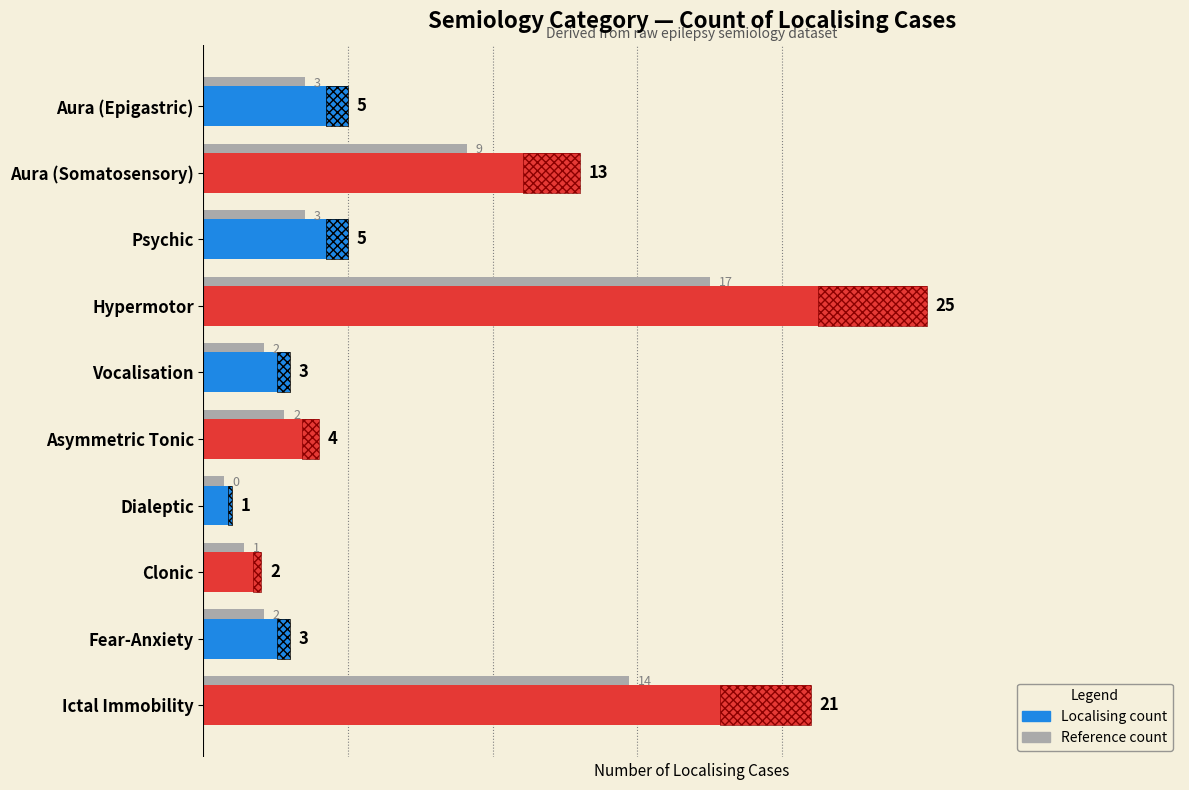

Which series has the largest range (max minus min)?

Localising count